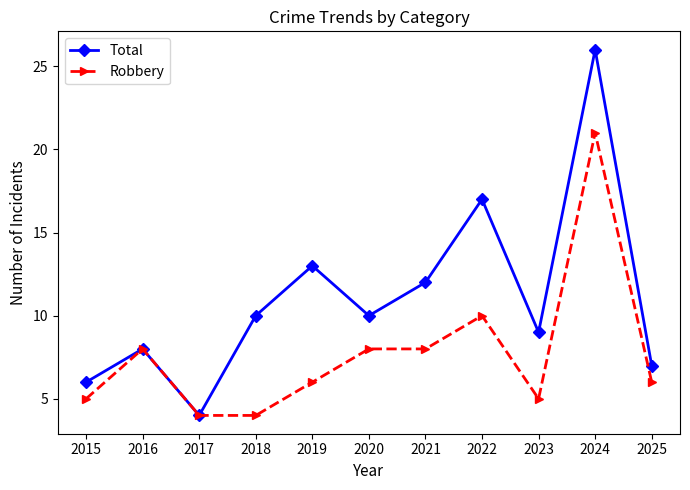

At which label does Robbery reach its peak?

2024